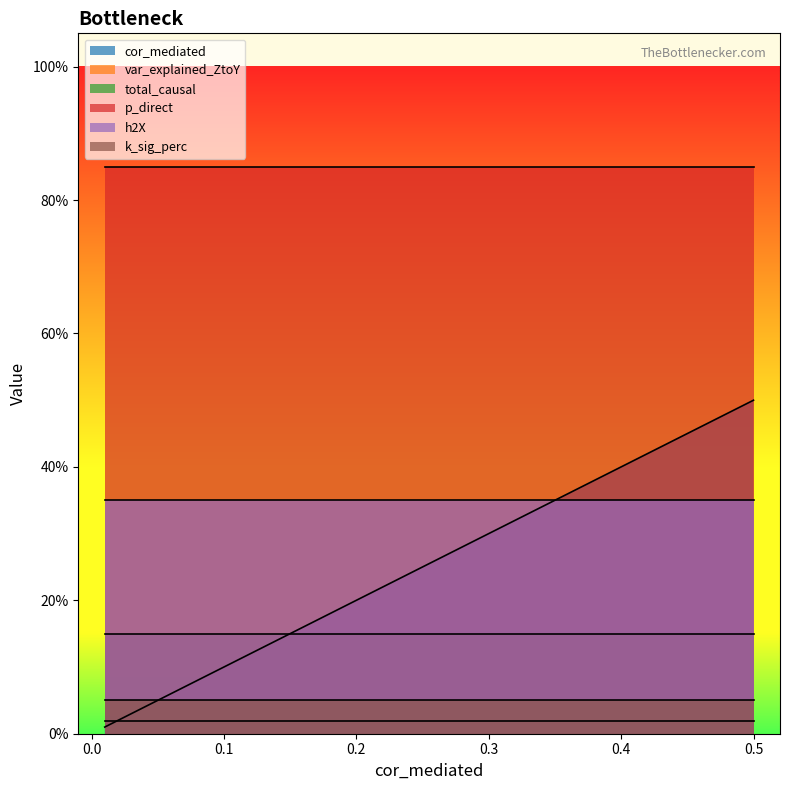

What are all the series names shown in the legend?

cor_mediated, var_explained_ZtoY, total_causal, p_direct, h2X, k_sig_perc